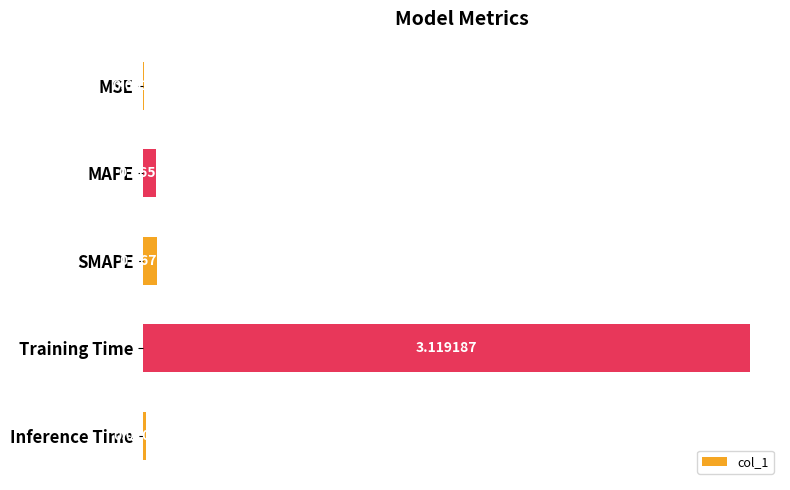

What is the sum of all values?

3.3